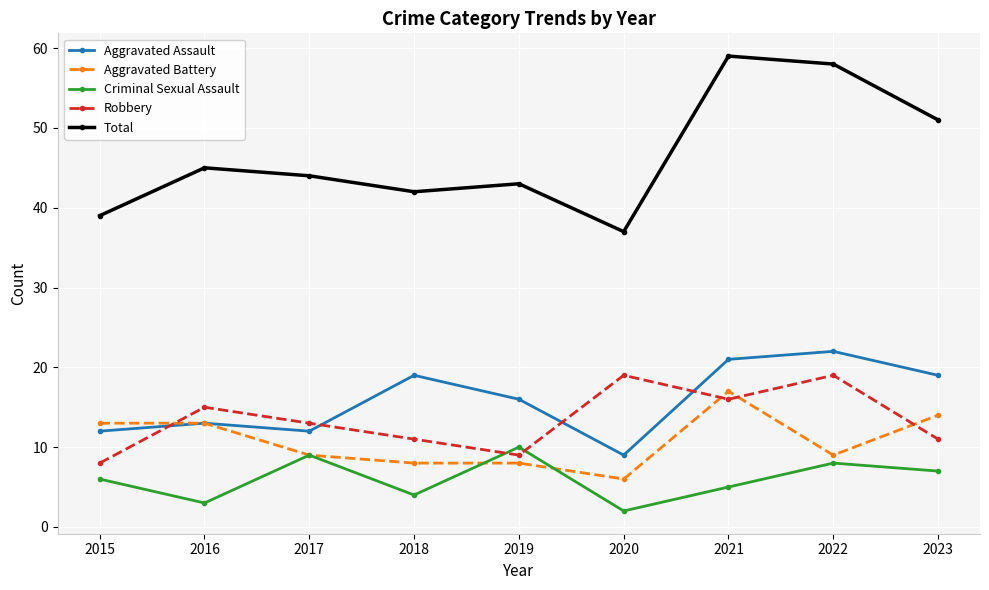

What is the total value across all series at 2023?

102